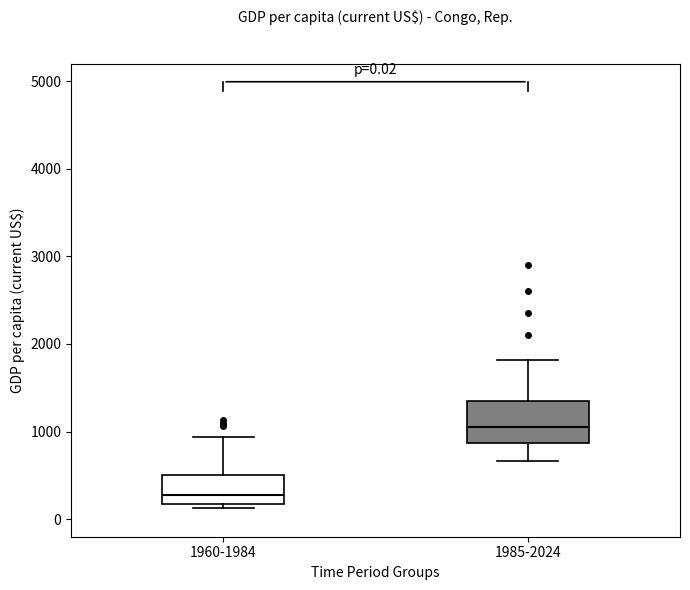

Which box has the lowest median line?

1960-1984